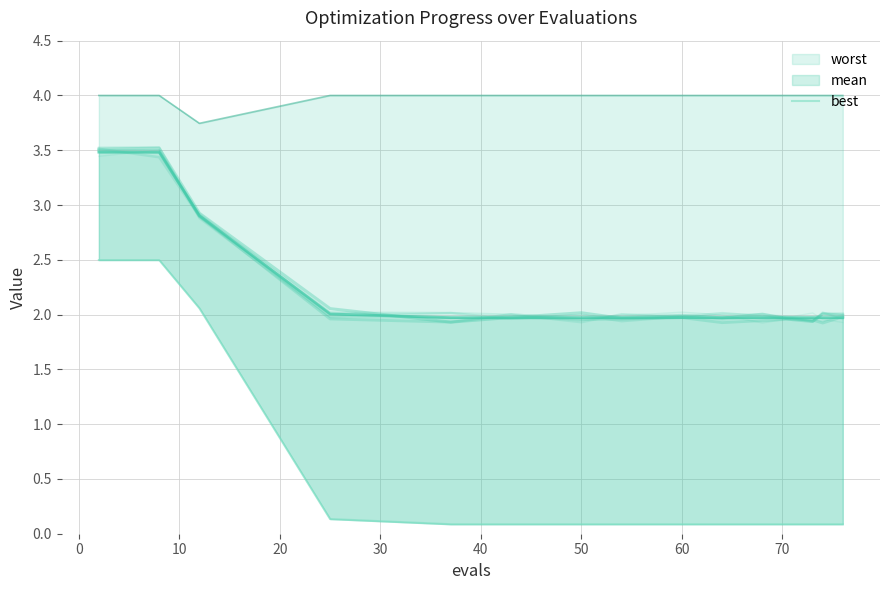

What is the minimum value shown in the chart?

0.1